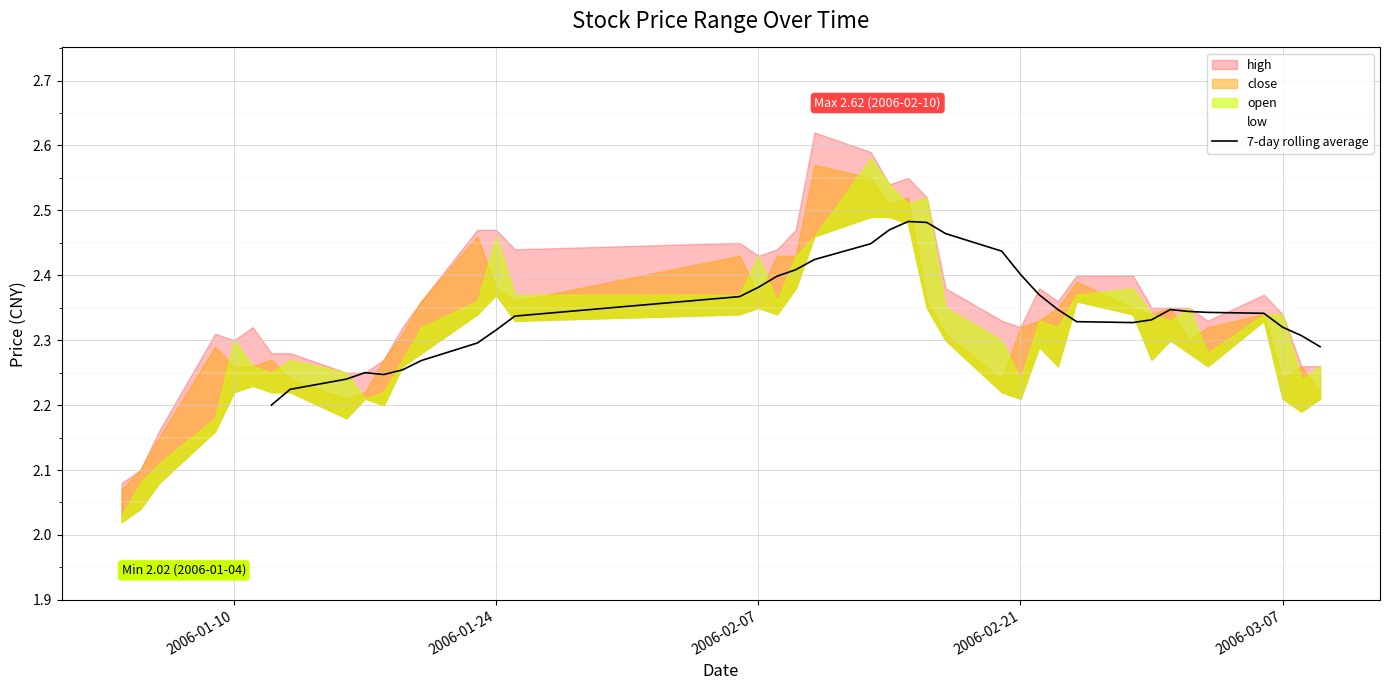

How many points are lower than both their immediate neighbors (excluding endpoints)?

2